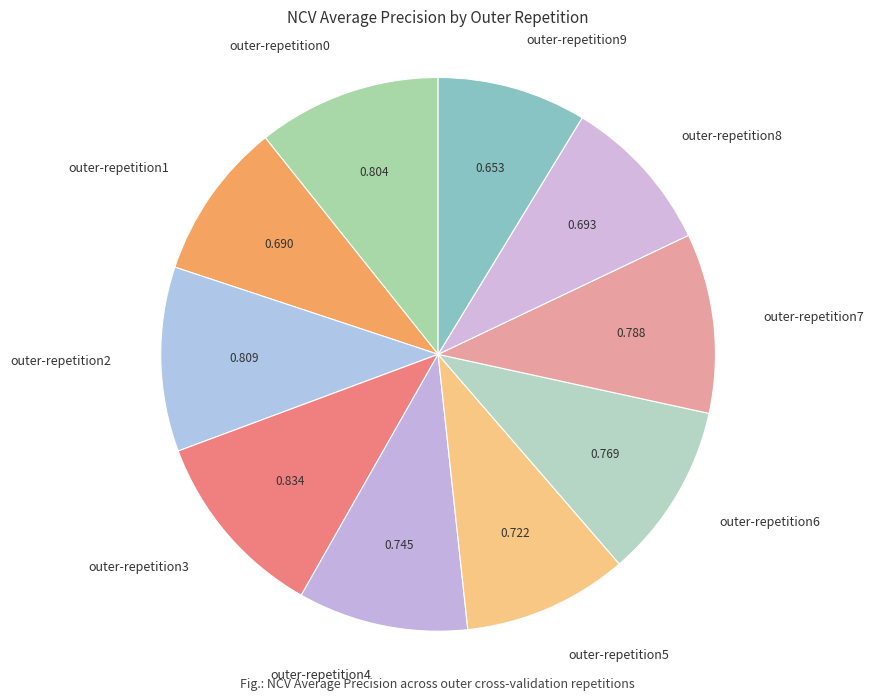

Does outer-repetition2 represent more than half of the total?

No